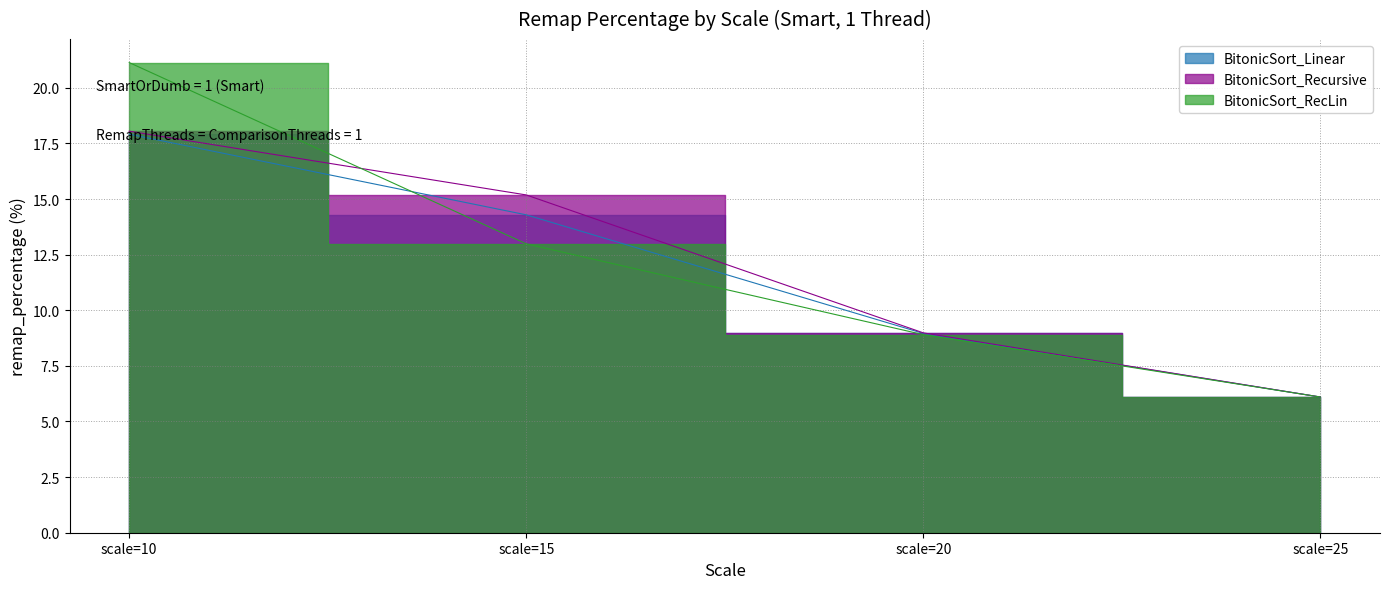

Is it true that BitonicSort_RecLin equals 13.0 at scale=15?

True